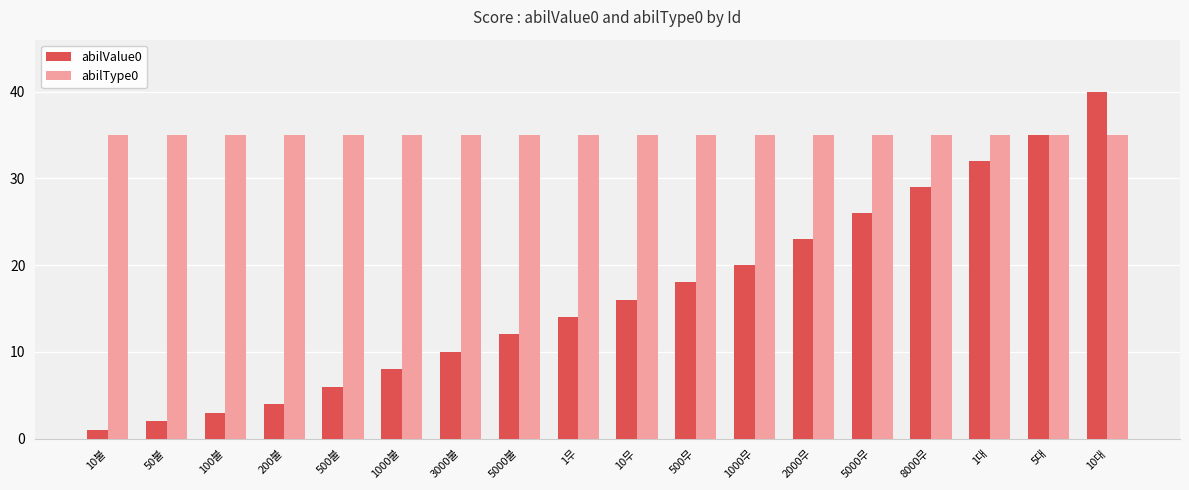

Does the chart contain any negative values?

No